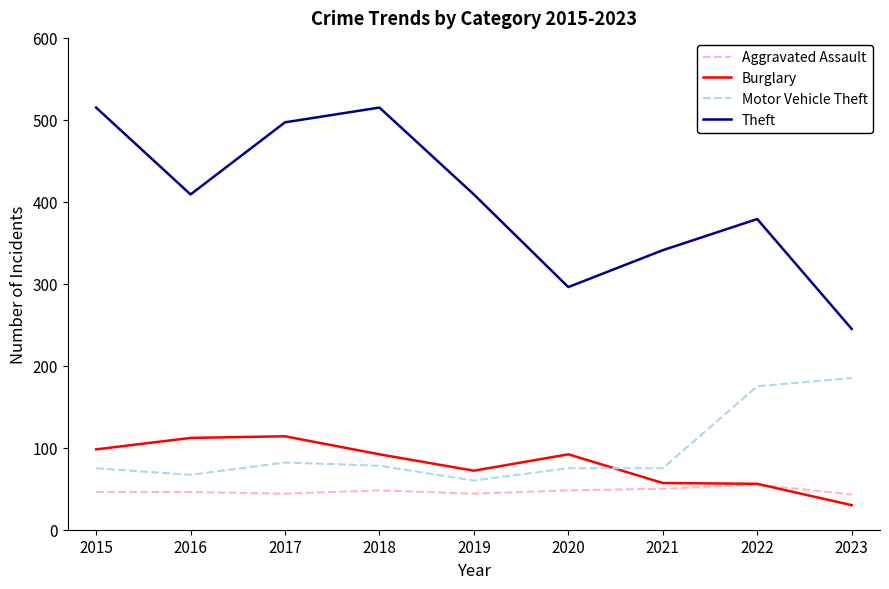

What is the maximum value for Motor Vehicle Theft?

185